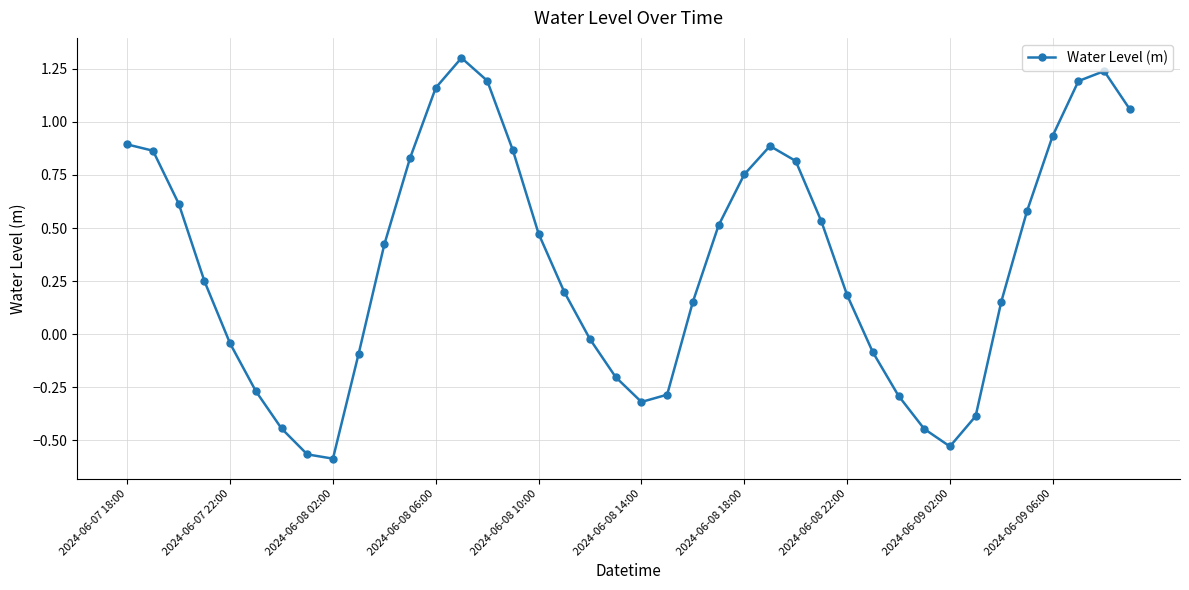

How many interior local valleys (lower than both neighbors) does the data have?

3